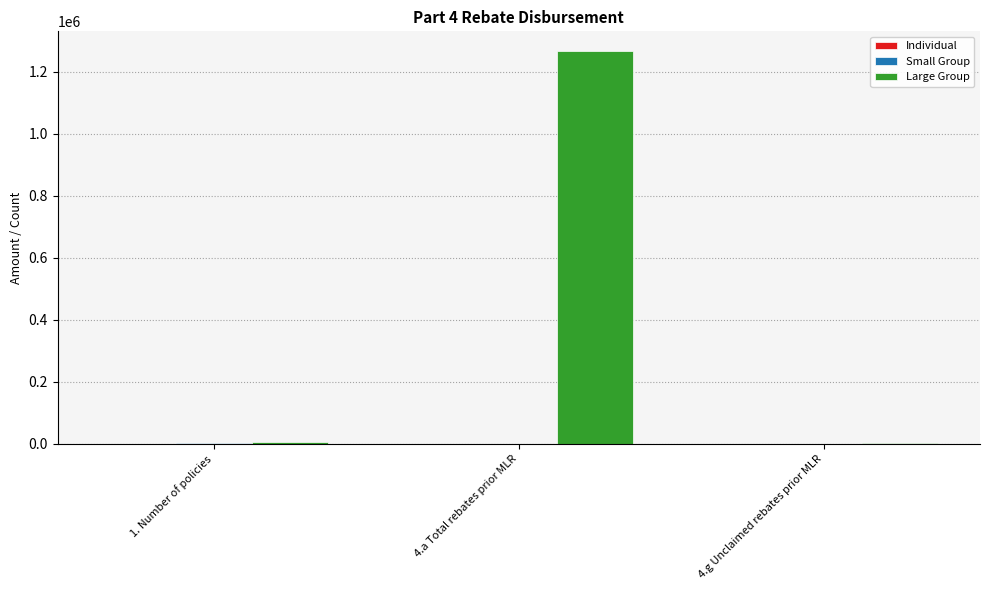

What is the difference between the Large Group values at 4.g Unclaimed rebates prior MLR and 1. Number of policies?

3380.1